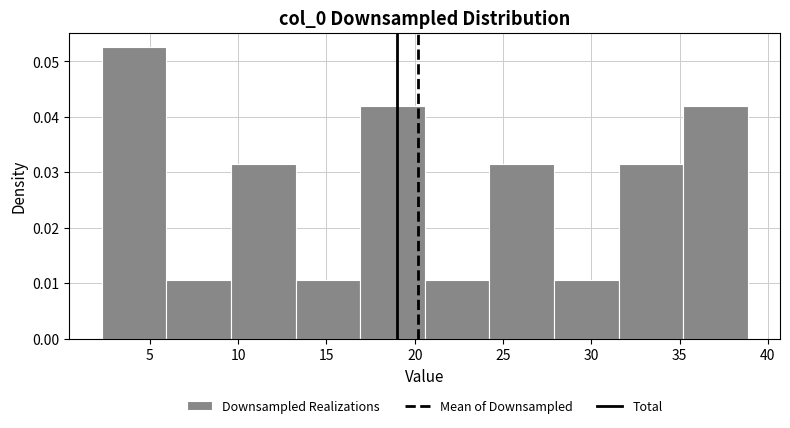

Reading left to right, list every bar in this chart as the range it spans on the x-axis followed by its height. Neither the bar edges nor the heights are printed on the chart, so give them approximately, as read against the axes.

2.5 to 6.0: 0.053
6.0 to 9.5: 0.011
9.5 to 13.0: 0.032
13.0 to 17.0: 0.011
17.0 to 20.5: 0.042
20.5 to 24.0: 0.011
24.0 to 28.0: 0.032
28.0 to 31.5: 0.011
31.5 to 35.0: 0.032
35.0 to 39.0: 0.042